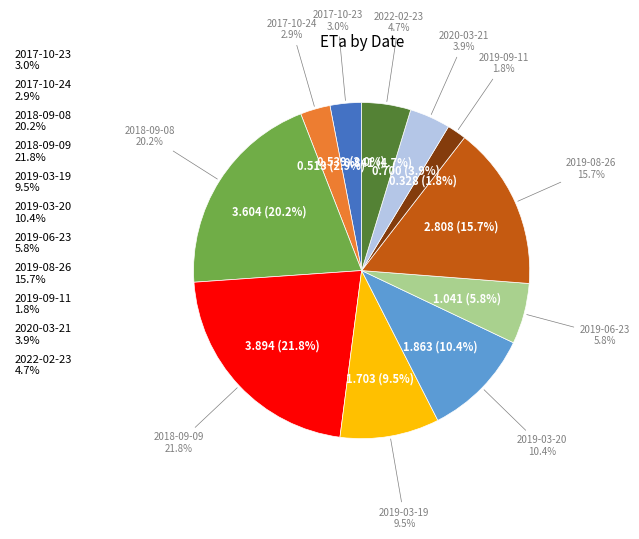

Is the sum of 2020-03-21 and 2019-06-23 greater than half?

No